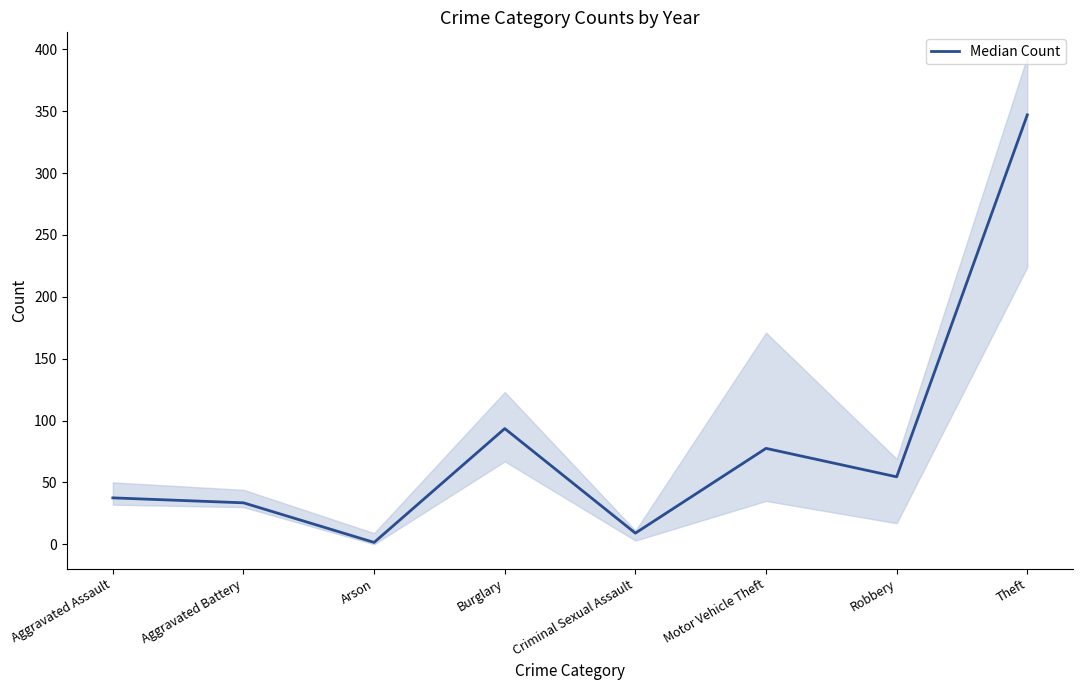

What is the change in value from Aggravated Assault to Robbery?

+17.0